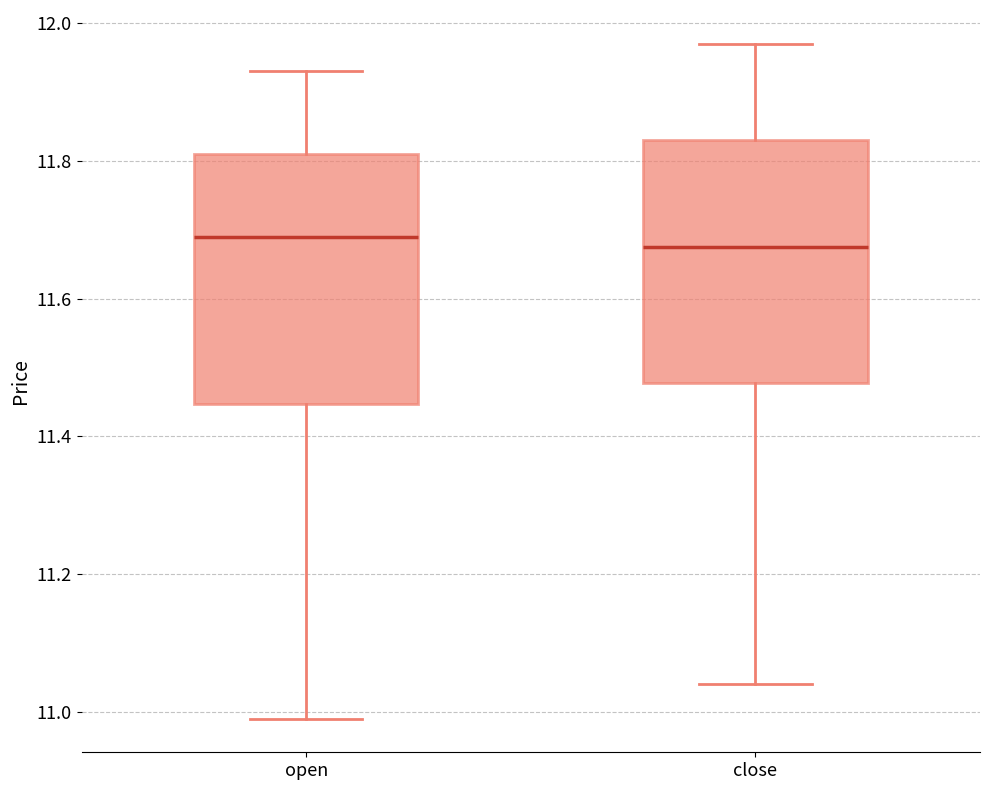

Reading left to right, transcribe this box plot: for each box, give where its median line is, the range the box spans, and where its two whiskers end, as read against the y-axis. The values are not printed on the chart, so give them approximately, as read against the axis.

open: median 11.70, box 11.44 to 11.82, whiskers 11.00 to 11.94
close: median 11.68, box 11.48 to 11.84, whiskers 11.04 to 11.98